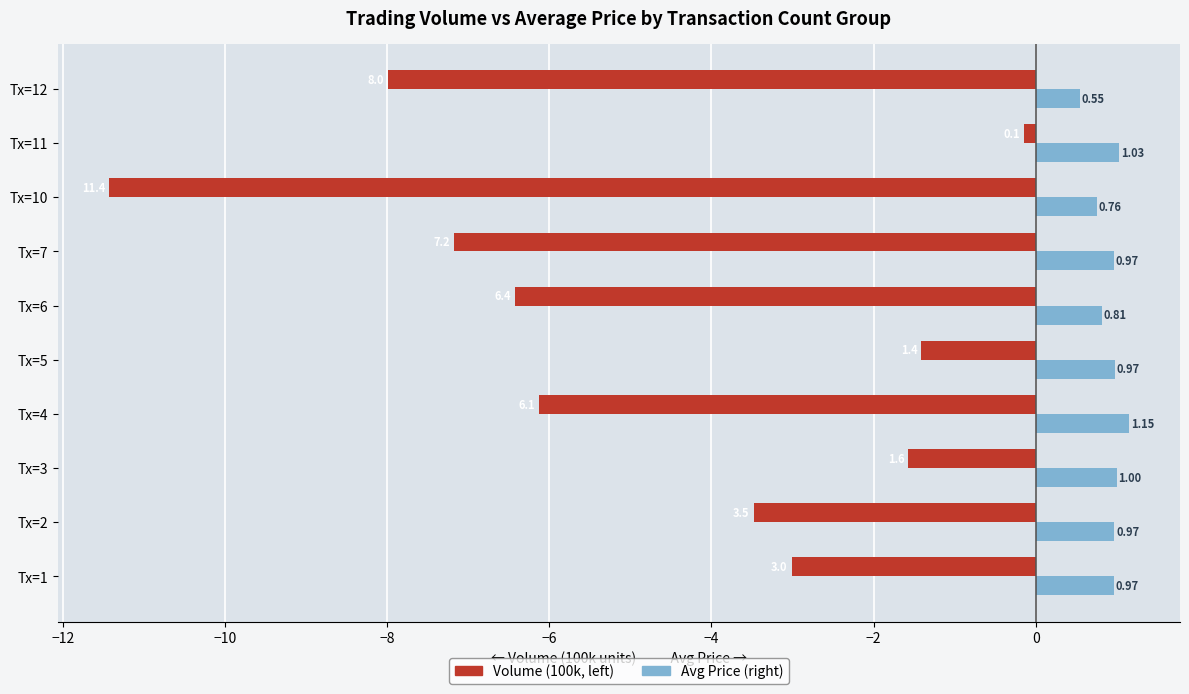

At which category is the sum across all series the highest?

Tx=11